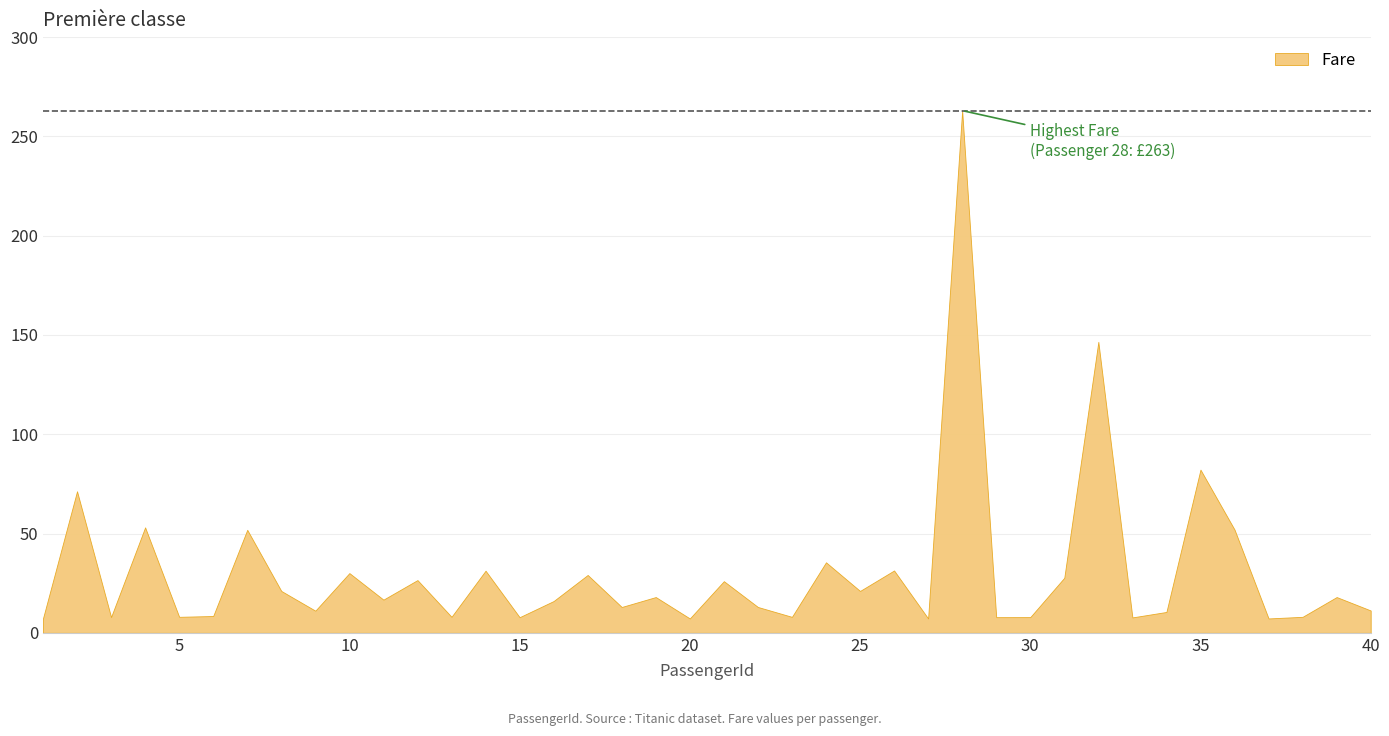

How many values exceed 16?

20